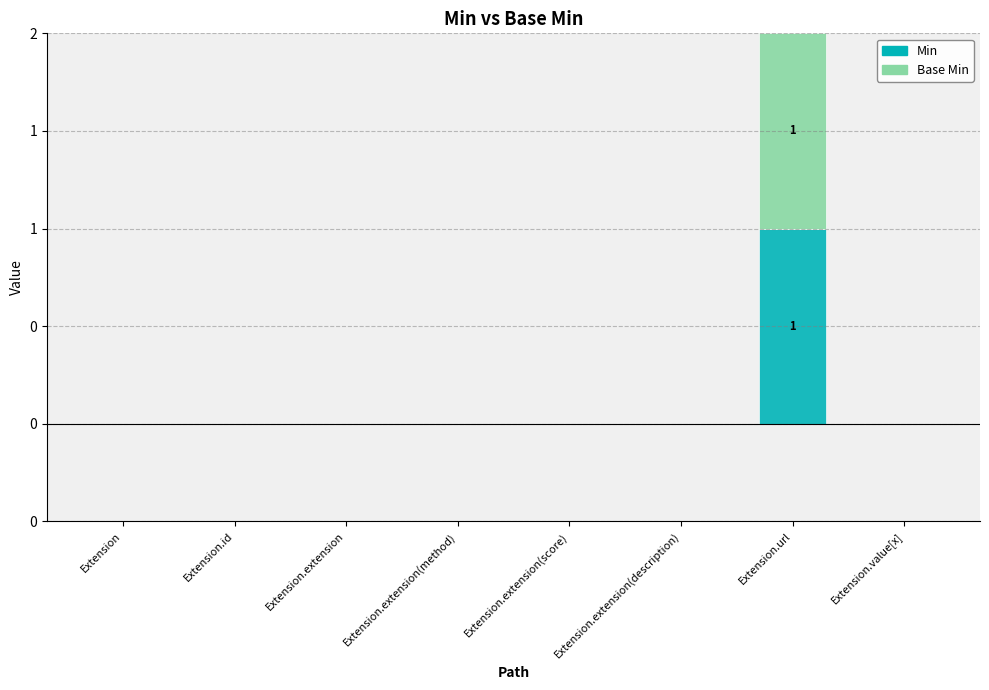

The value of Base Min at Extension.extension(method) is 1. True or false?

False